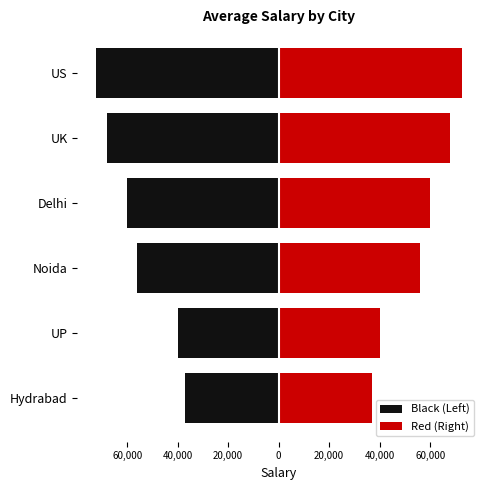

The value of Black (Left) at Hydrabad is -66314. True or false?

False